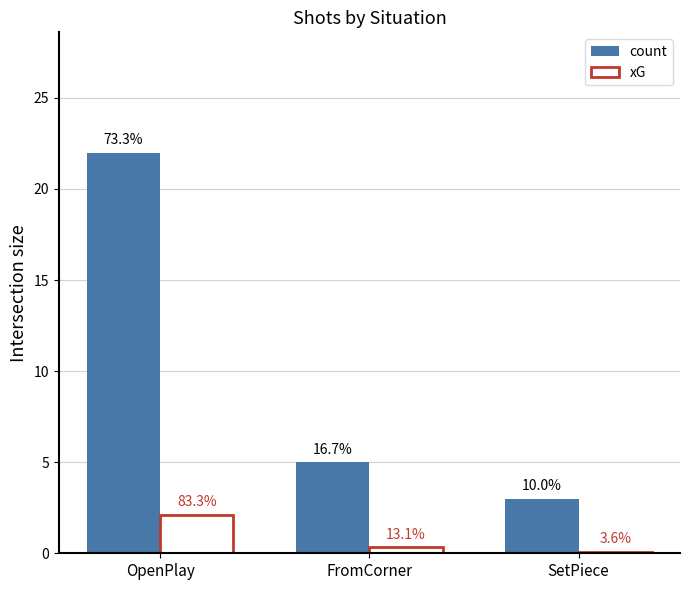

Does the chart contain stacked bars?

No